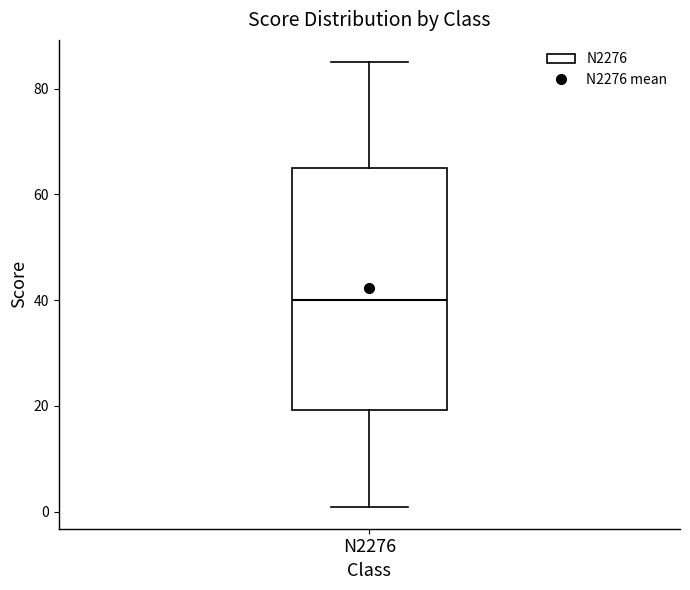

Transcribe this box plot: give where the median line is, the range the box spans, and where the two whiskers end, as read against the y-axis. The values are not printed on the chart, so give them approximately, as read against the axis.

median 40, box 20 to 66, whiskers 2 to 86